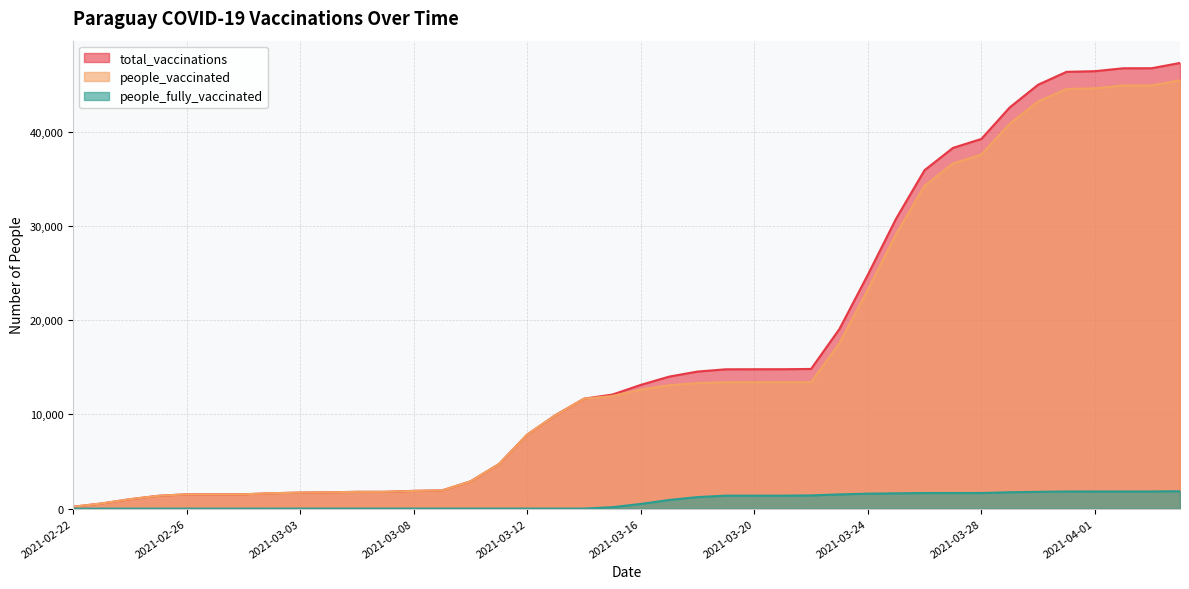

What is the label of the 14th point from the left?

2021-03-09